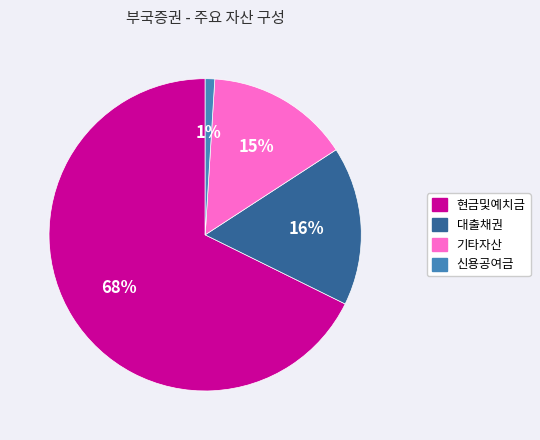

What is the majority slice?

현금및예치금